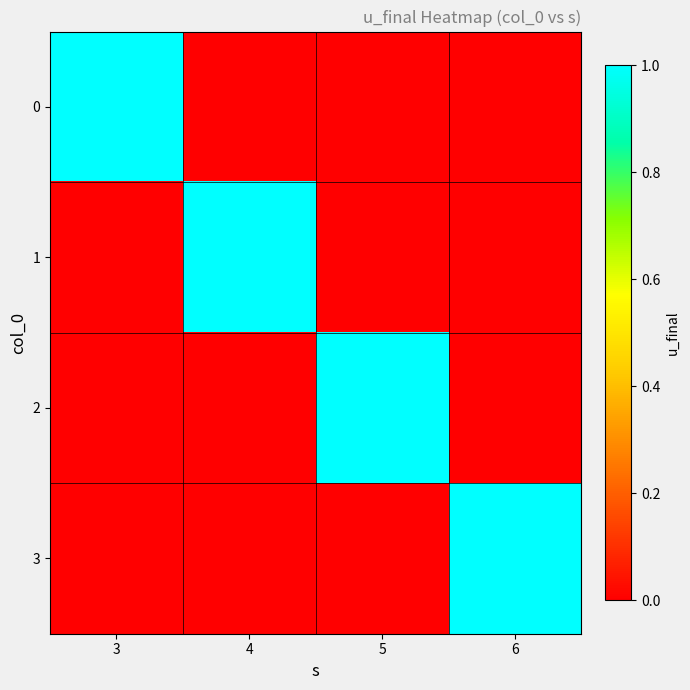

Reading left to right, what are all the values shown in this chart?

0: 3=1	4=0	5=0	6=0
1: 3=0	4=1	5=0	6=0
2: 3=0	4=0	5=1	6=0
3: 3=0	4=0	5=0	6=1